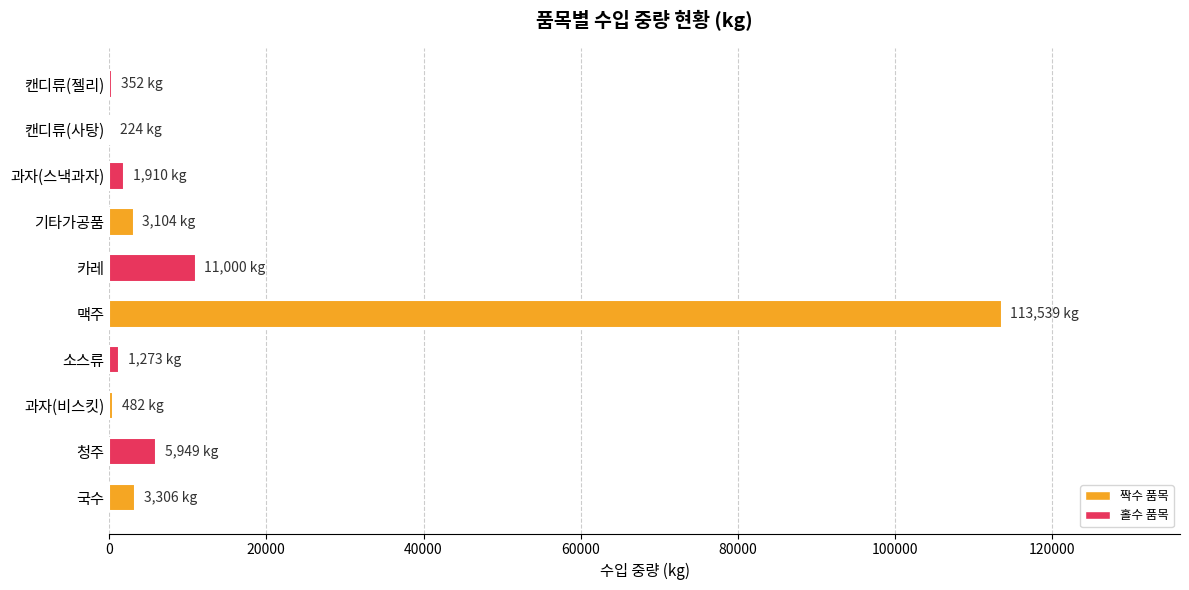

What is the sum of all values?

141139